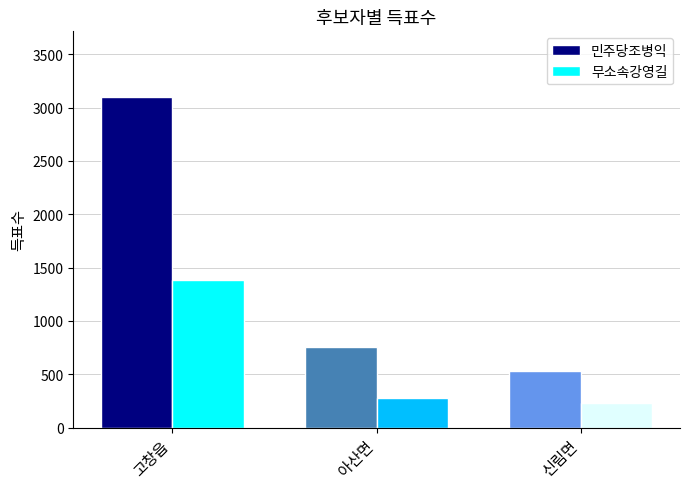

Count the number of categories in the chart.

3